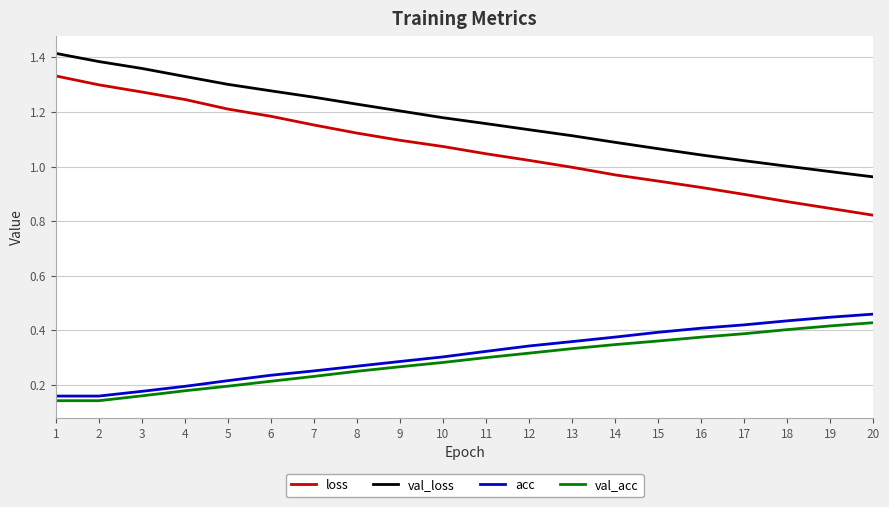

True or false: loss and acc cross at least once.

False